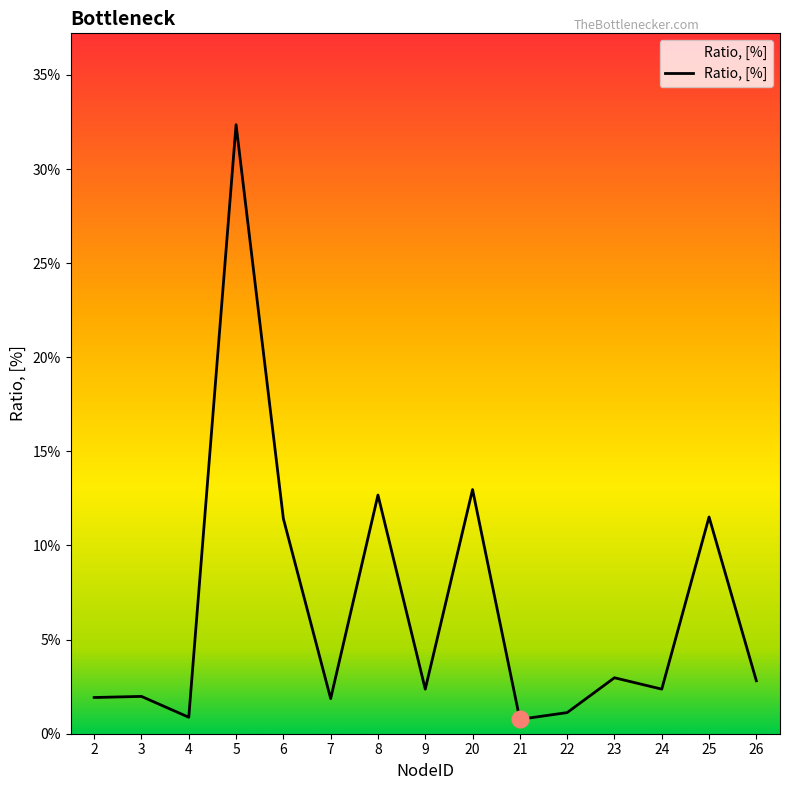

What is the change in value from 5 to 25?

-0.2